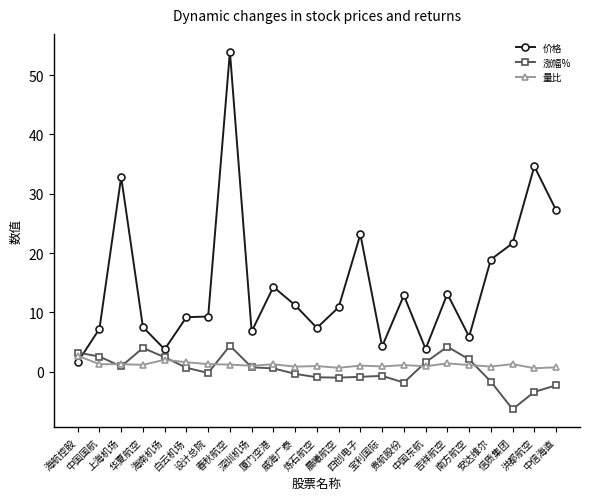

Is the value of 价格 at 白云机场 greater than the value of 量比 at 海南机场?

Yes